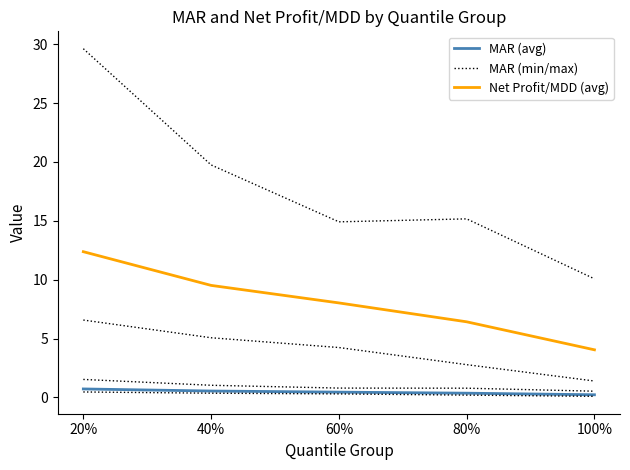

Which series has the largest range (max minus min)?

Net Profit/MDD (avg)